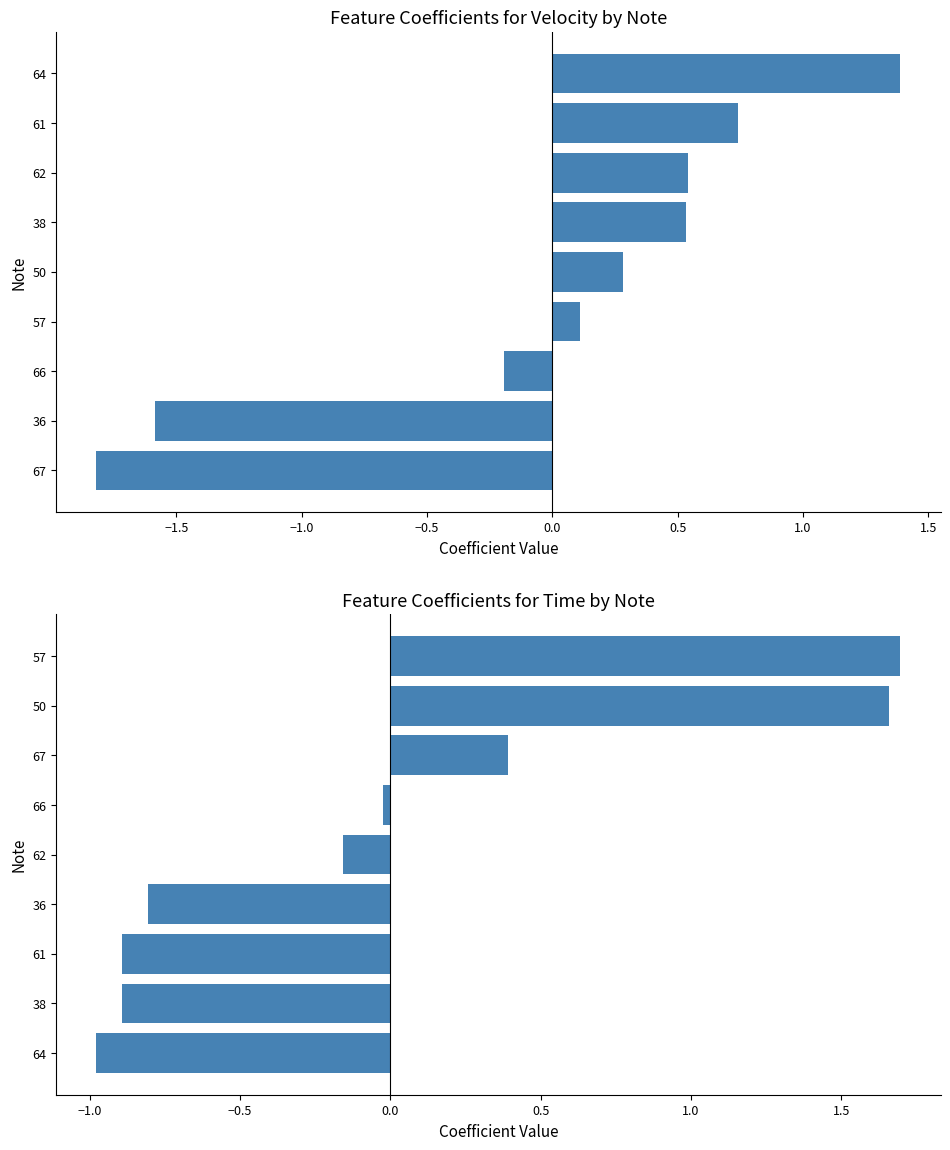

Is it true that avg_time (normalized) equals -0.3 at 36?

False